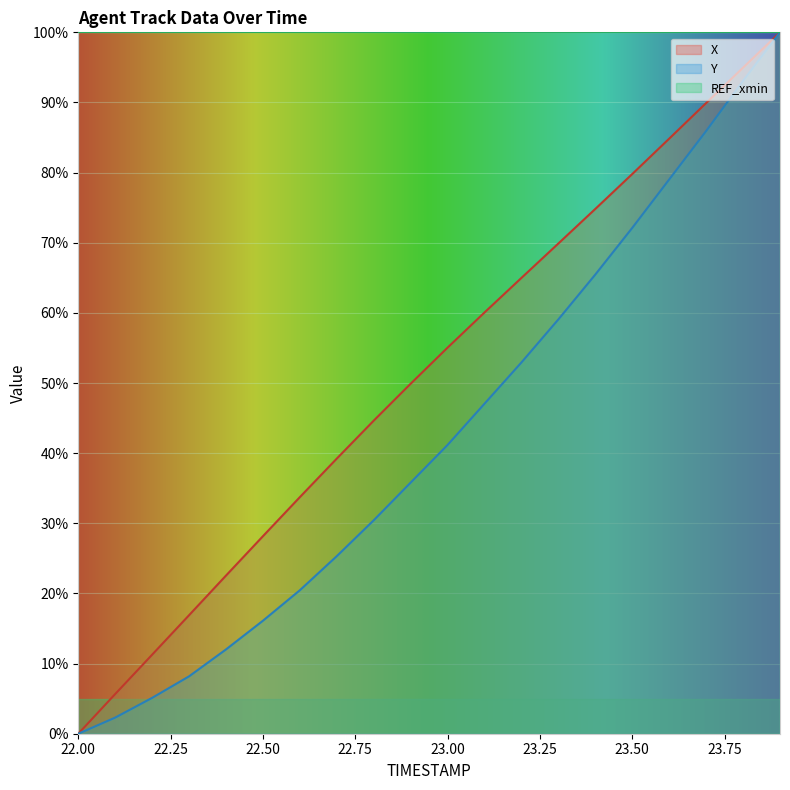

What position from the left is 23.2?

13